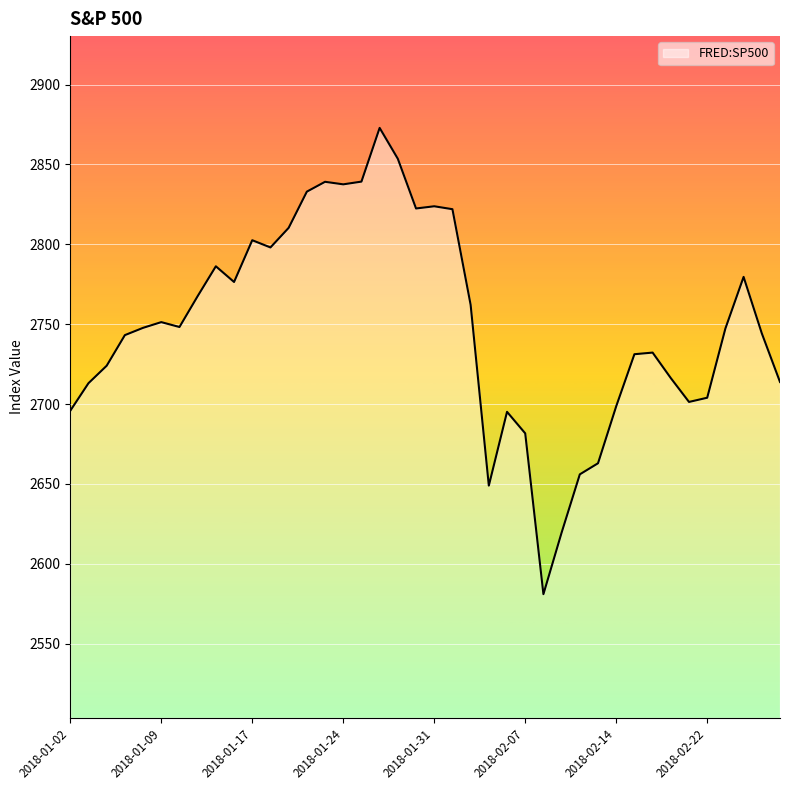

How many lines are shown in the chart?

1